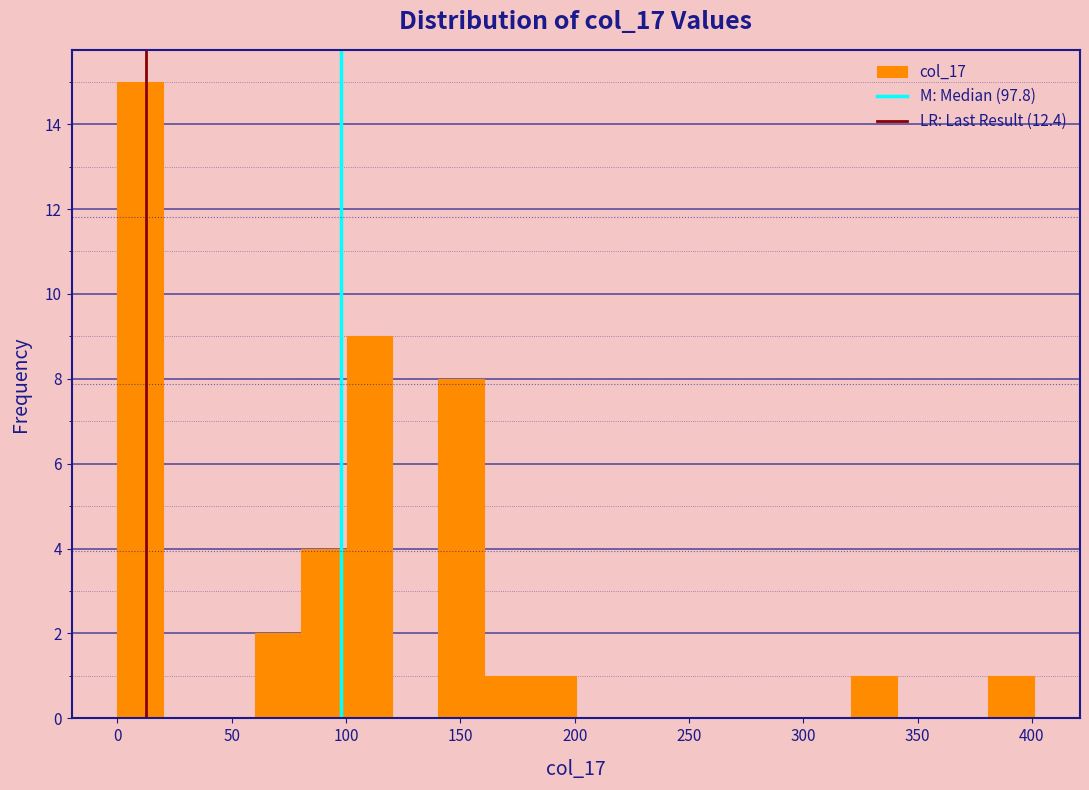

Reading left to right, transcribe this chart: for each bar, give the range it covers on the x-axis and its height. Neither the bar edges nor the heights are printed on the chart, so give them approximately, as read against the axes.

0 to 20: 15
20 to 40: 0
40 to 60: 0
60 to 80: 2
80 to 100: 4
100 to 120: 9
120 to 140: 0
140 to 160: 8
160 to 180: 1
180 to 200: 1
200 to 220: 0
220 to 240: 0
240 to 260: 0
260 to 280: 0
280 to 300: 0
300 to 320: 0
320 to 340: 1
340 to 360: 0
360 to 380: 0
380 to 400: 1